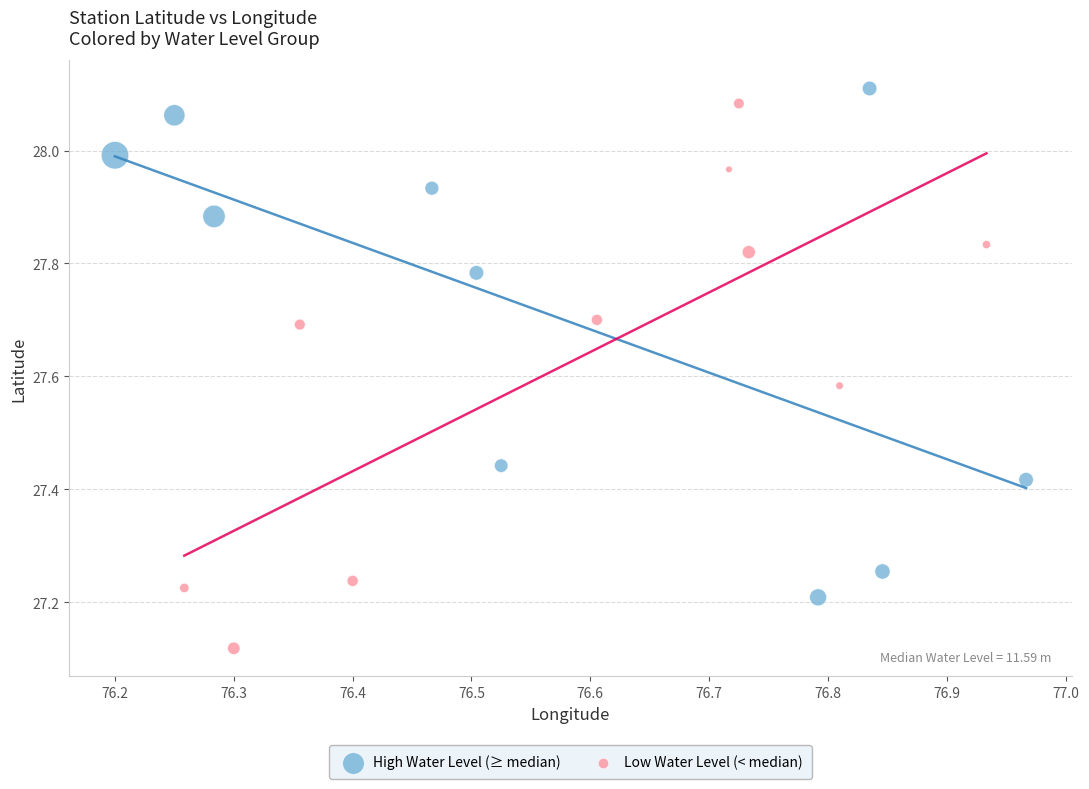

Which series contains the lowest Y value?

Low Water Level (< median)